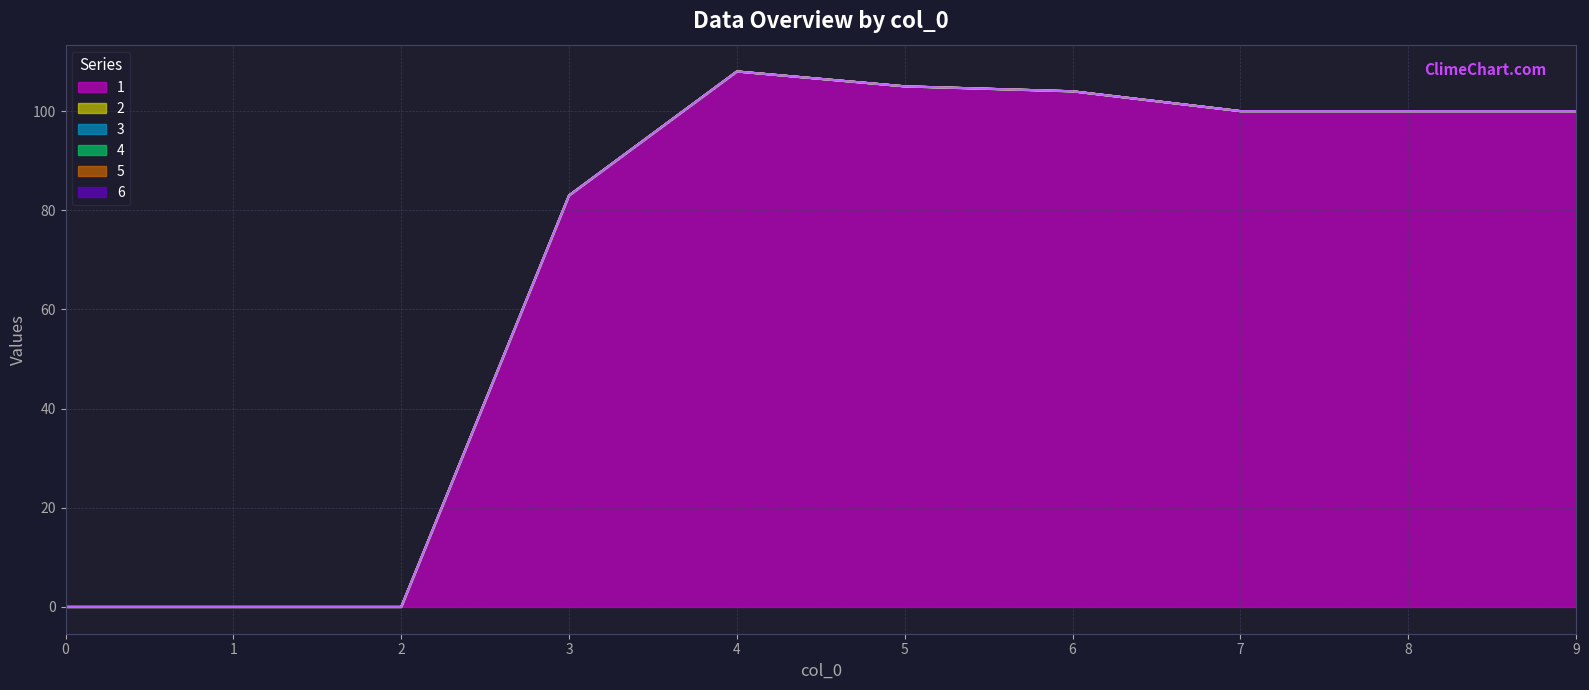

Is the value of 4 at 7 greater than the value of 5 at 0?

No